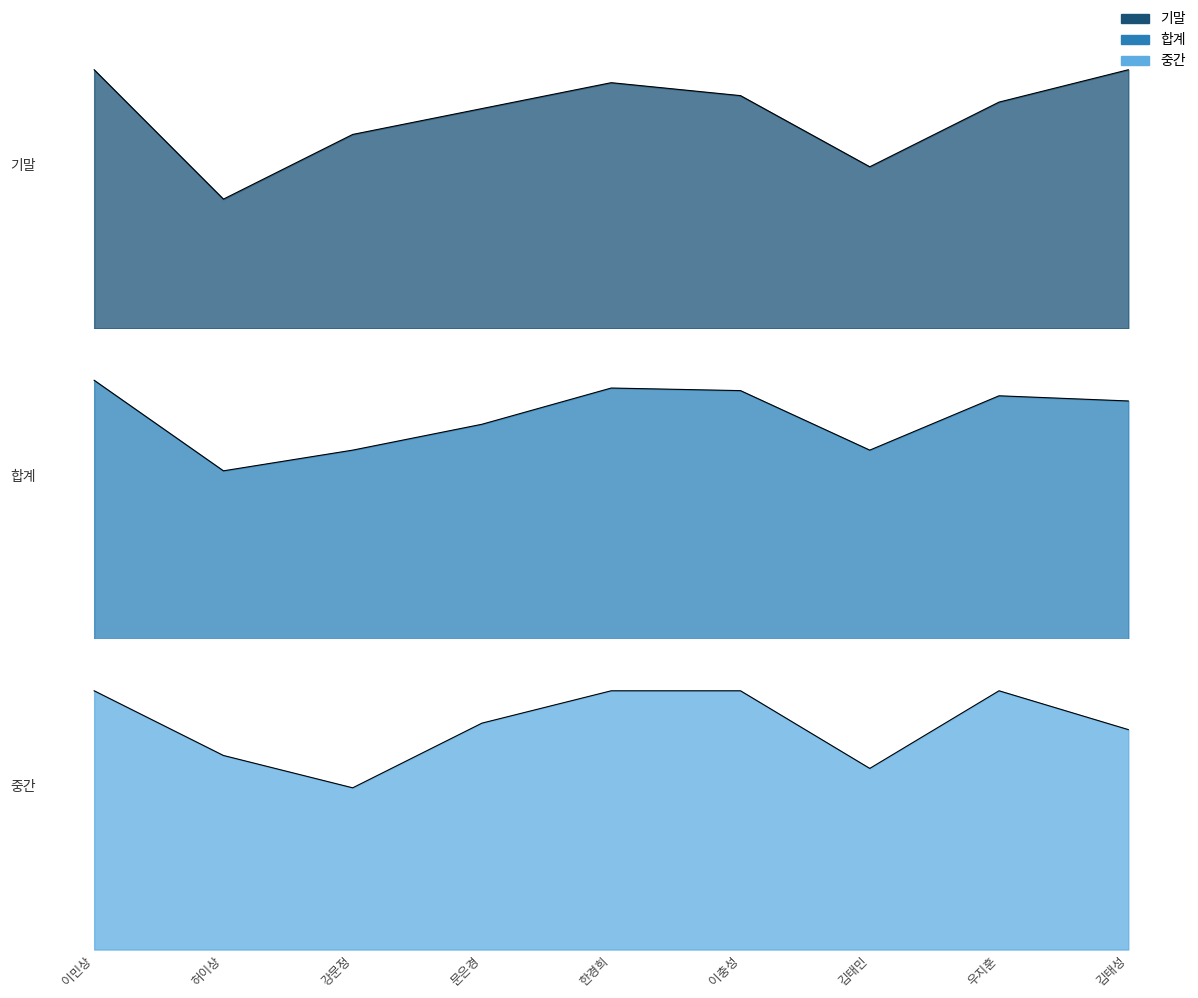

Rank the series by their maximum value, from lowest to highest.

기말, 중간, 합계